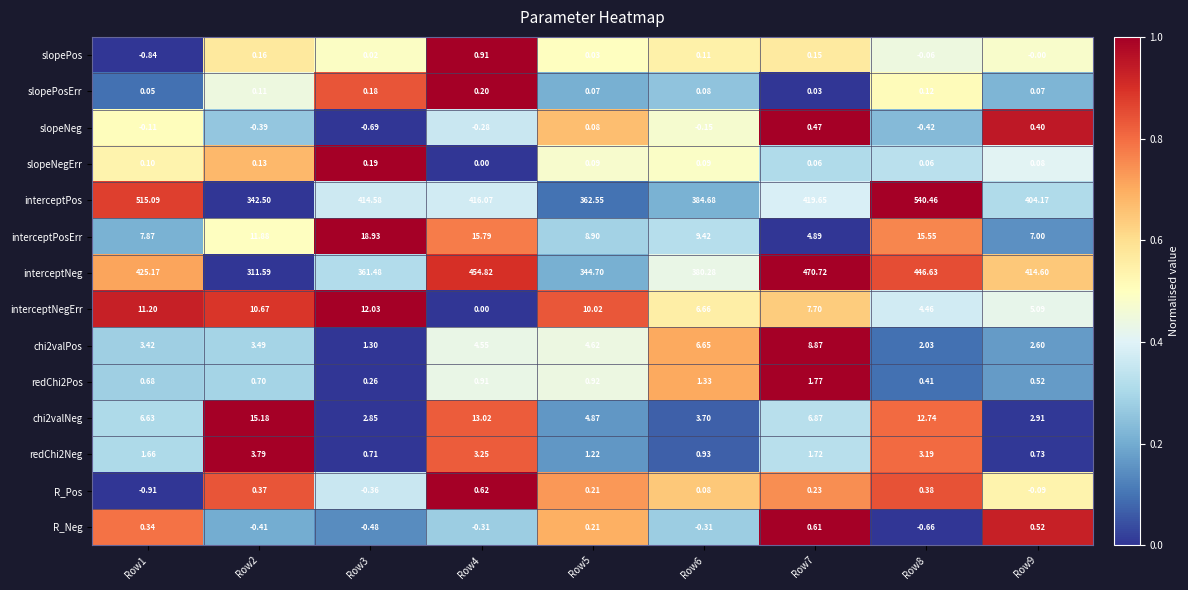

Which series has the widest spread of values?

interceptPos